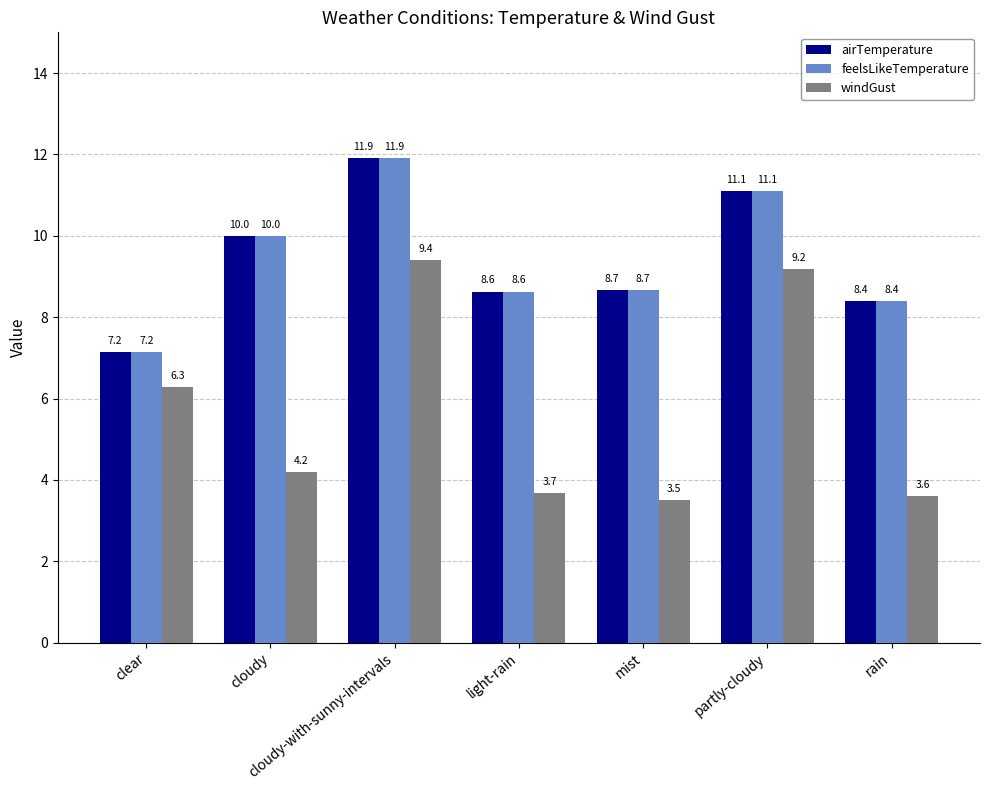

What is the sum of the airTemperature values at partly-cloudy and rain?

19.5